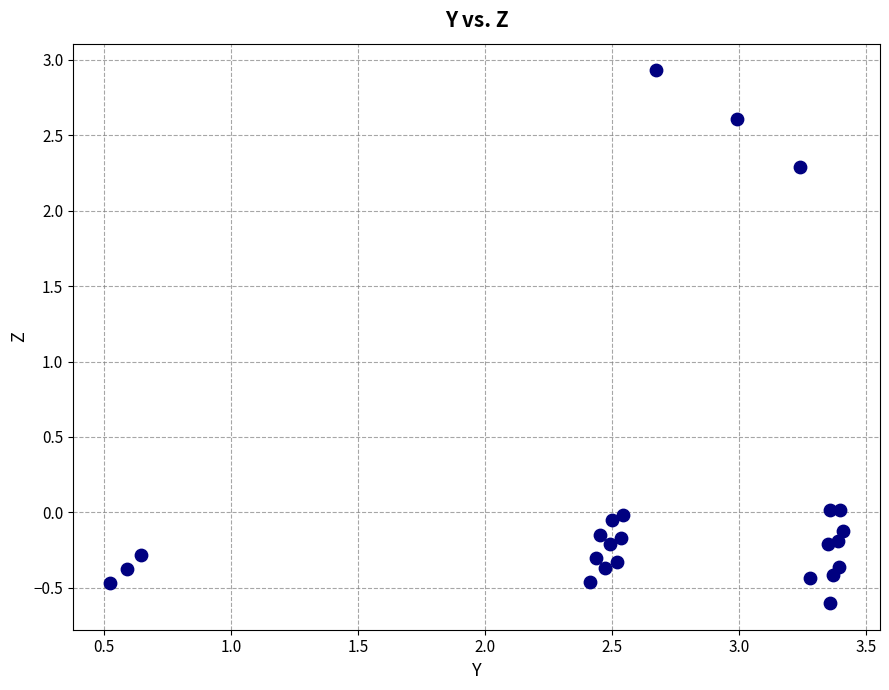

What is the range of X values (max minus min)?

2.9